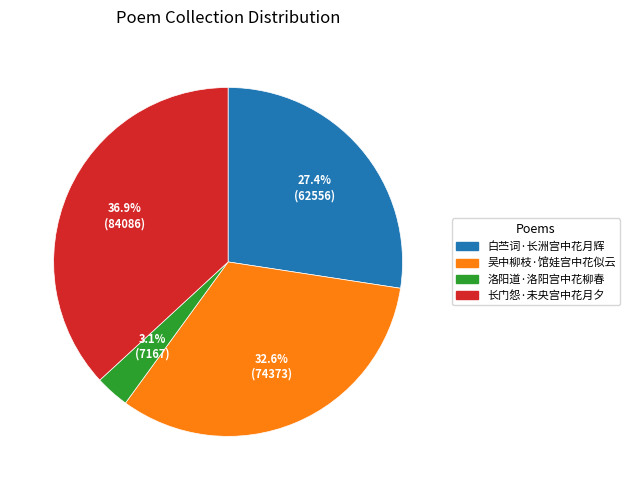

Count the number of slices in the pie.

4